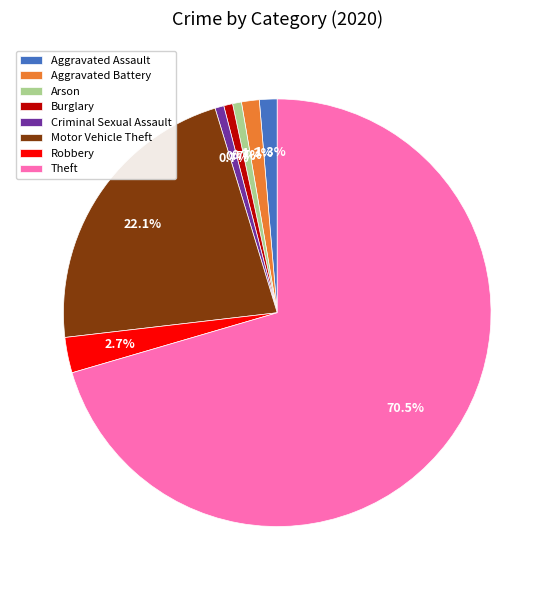

Which slice is the largest?

Theft